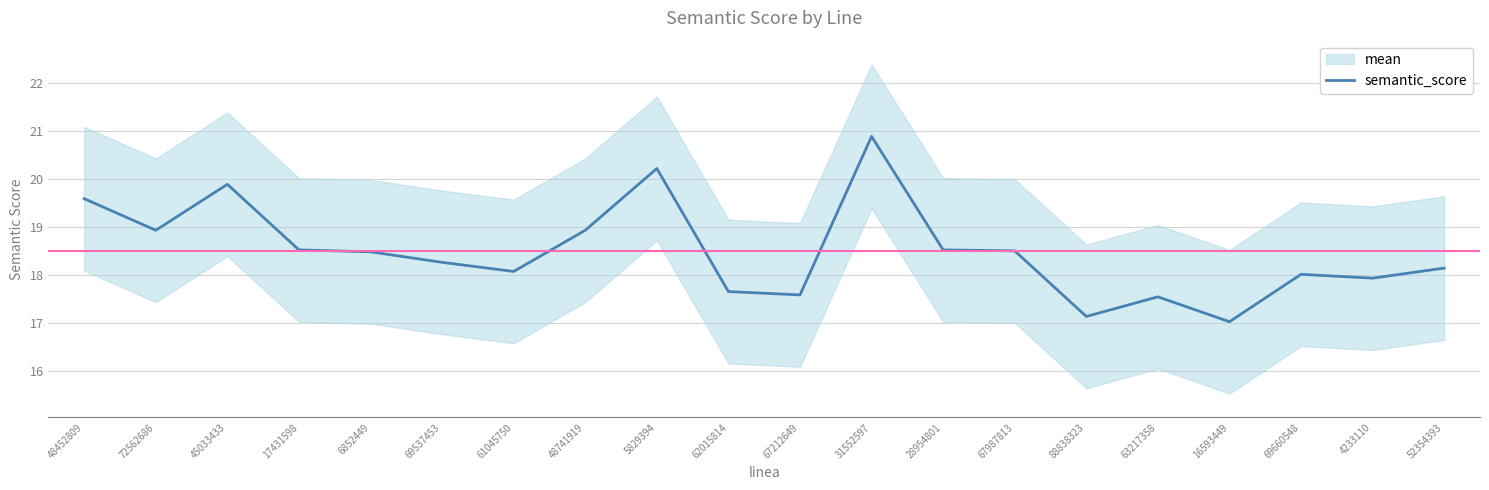

Rank the categories by value from lowest to highest.

16593449, 88838323, 63217358, 67212649, 62015814, 4233110, 69660548, 61045750, 52354393, 69537453, 6852449, 67987813, 17431598, 28954801, 72562686, 48741919, 48452809, 45033433, 5829394, 31552597